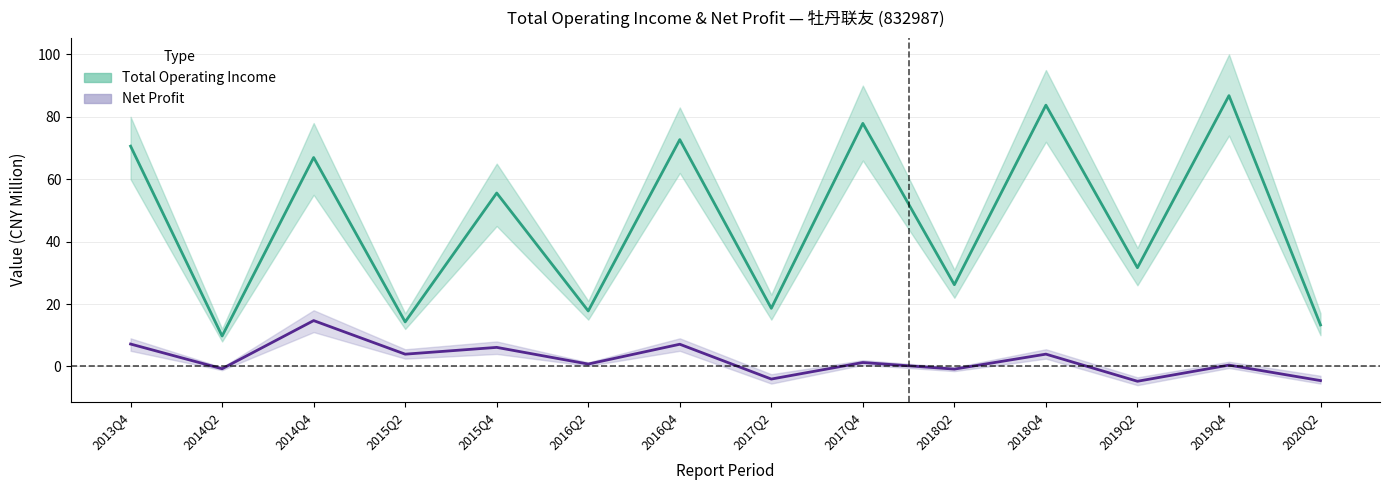

The value of PARENT_NETPROFIT at 2018Q4 is 1.1. True or false?

False